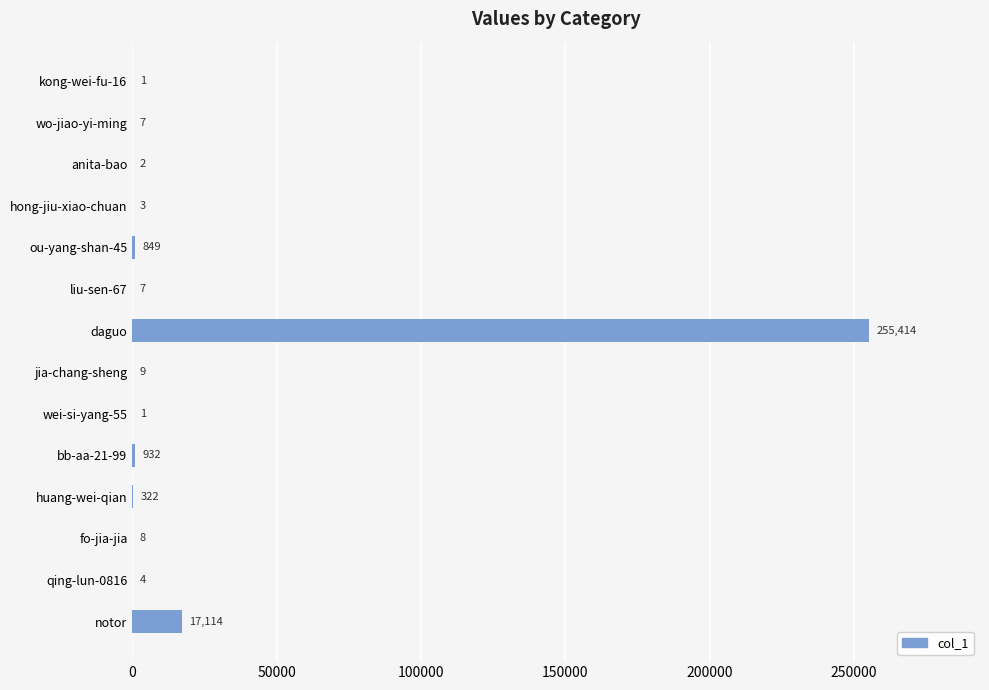

What is the sum of the values at notor and fo-jia-jia?

17122